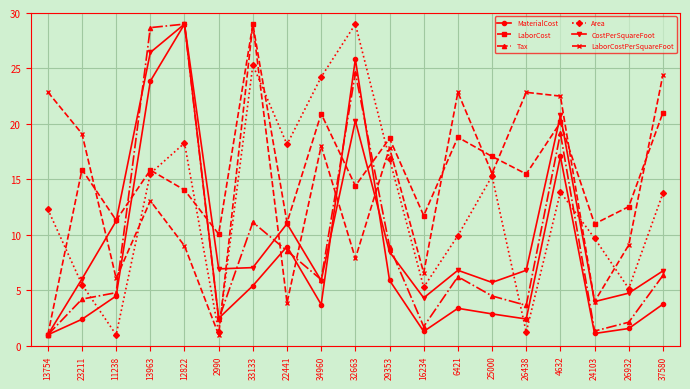

What is the greatest value displayed?

29.0